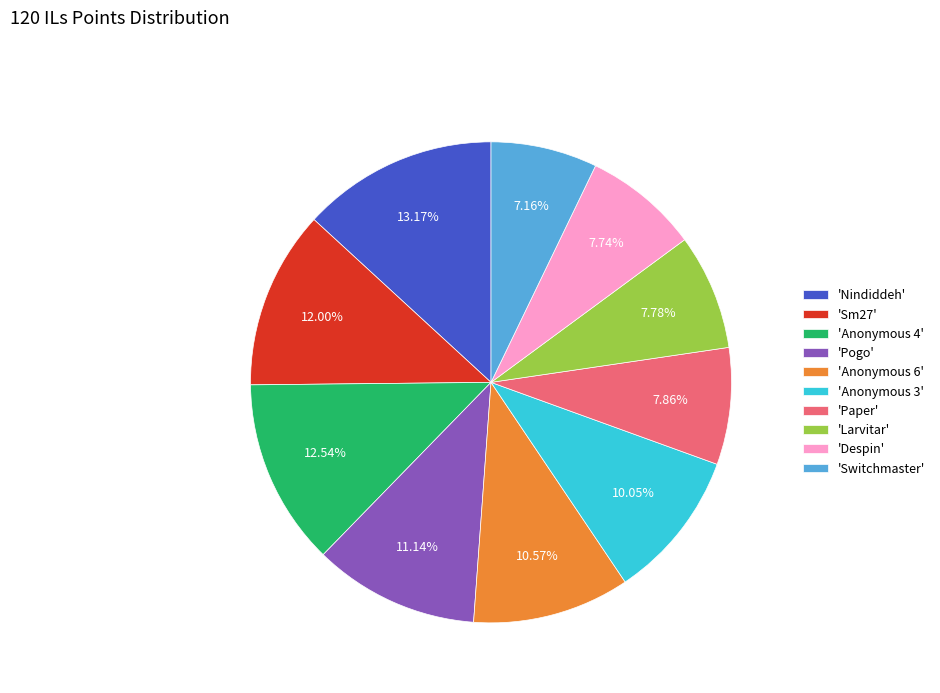

Is there a majority slice in this chart?

No